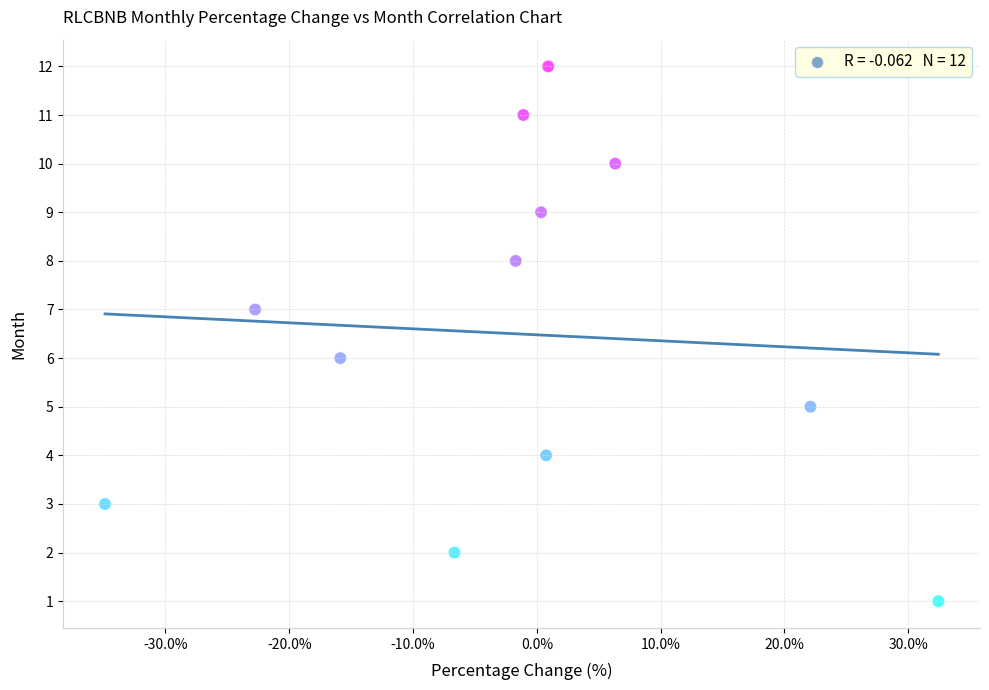

What is the range of Y values (max minus min)?

11